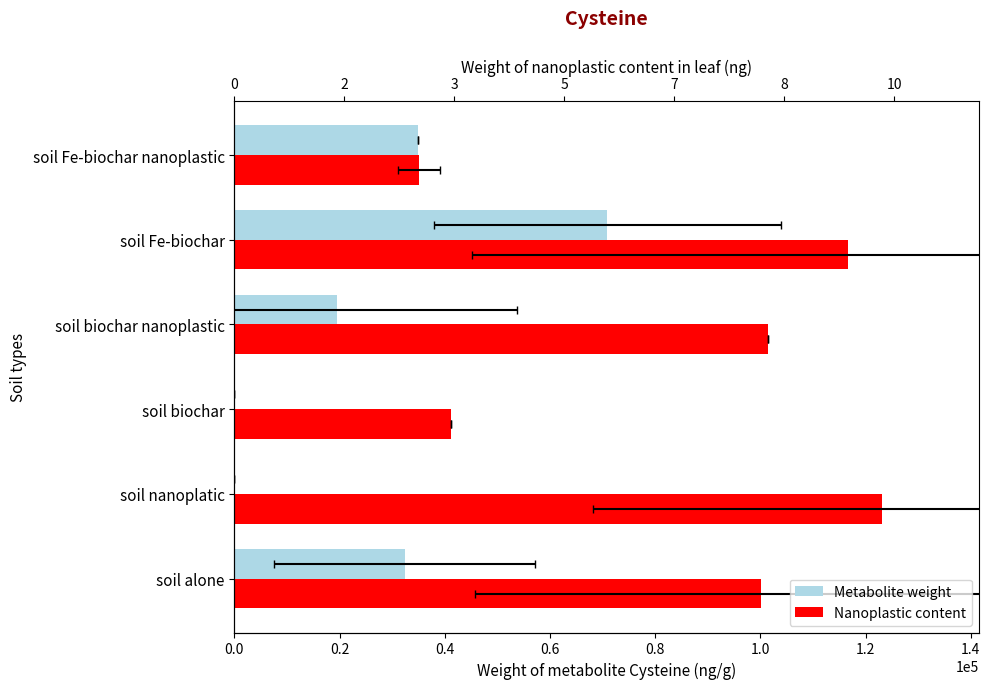

List the series in order of their overall mean, highest first.

Nanoplastic content, Metabolite weight